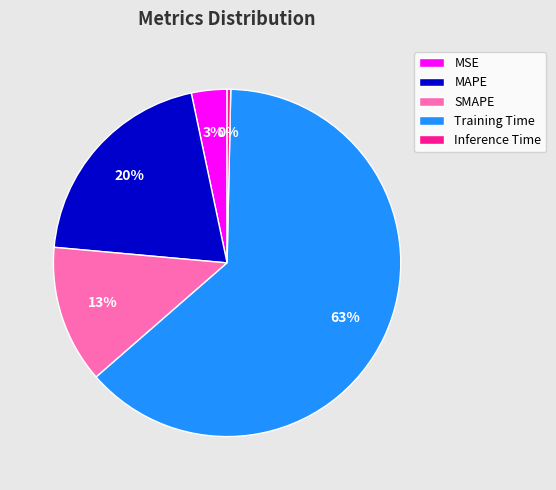

Do Inference Time and Training Time together represent more than half of the pie?

Yes